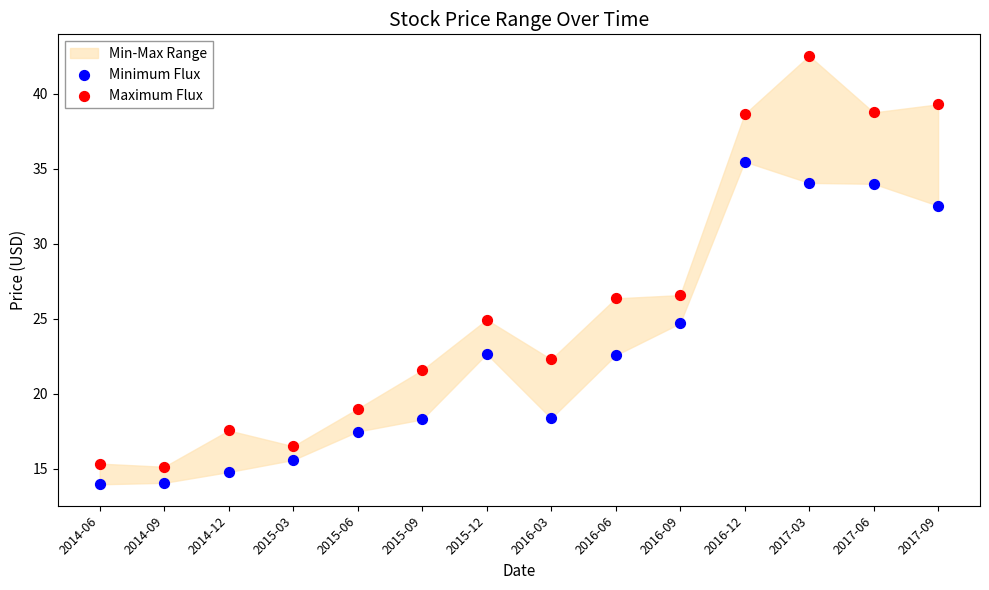

Across all data points, what is the range of Y values (max minus min)?

28.6